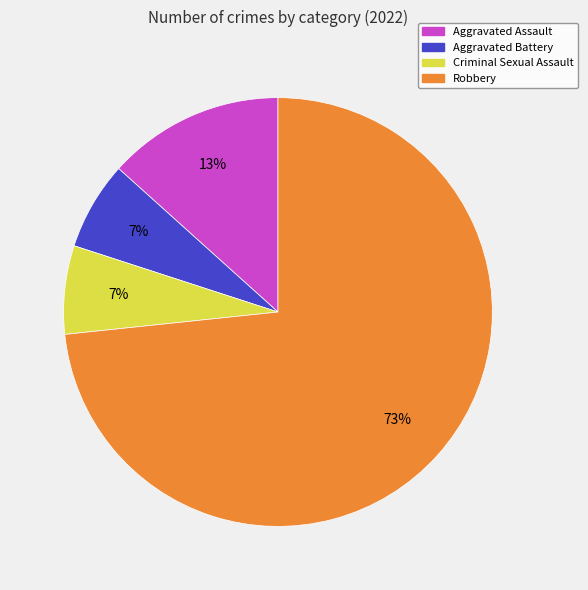

To the nearest percent, what percentage of the pie is Robbery?

73%